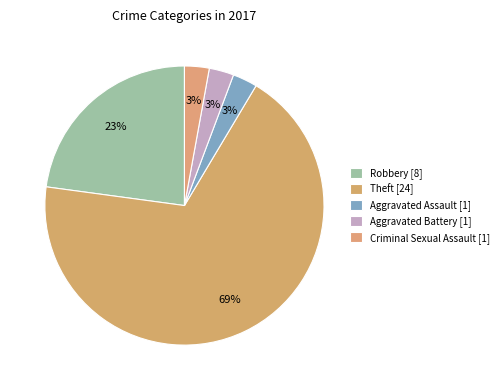

How many segments does this pie chart have?

5